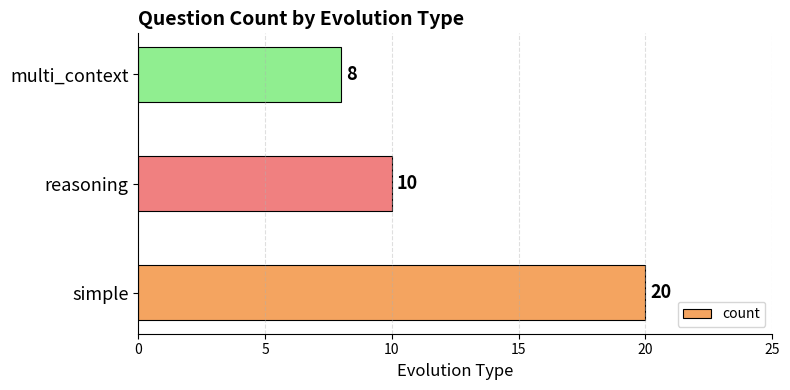

What is the average value?

13